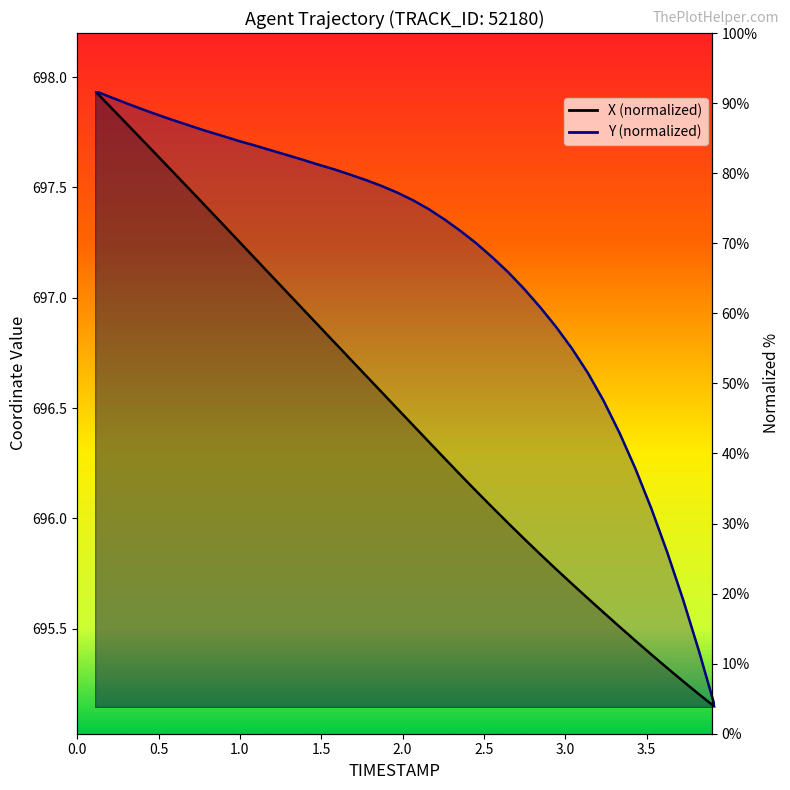

What is the label of the 30th point from the left?

2.9